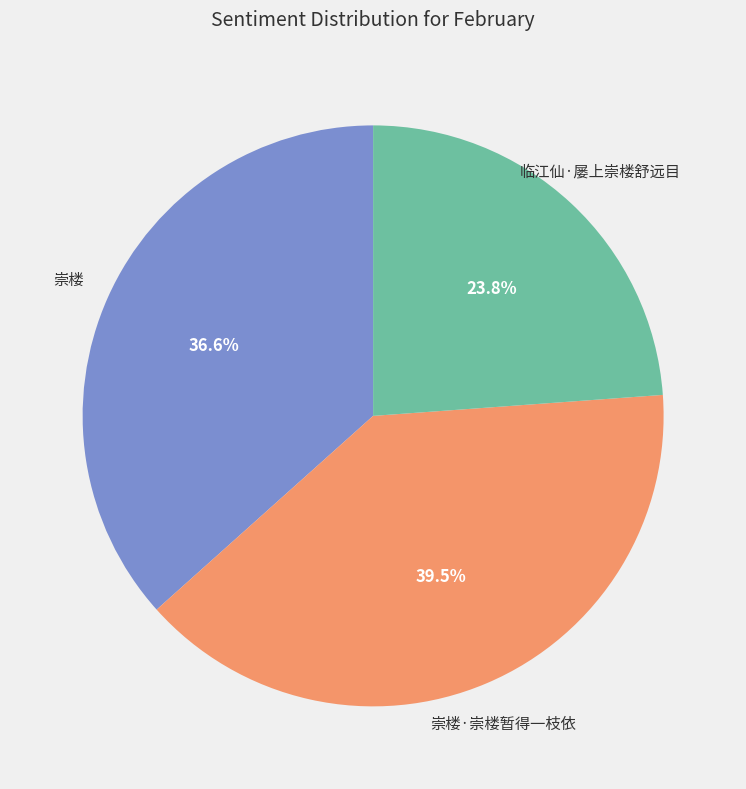

How many segments does this pie chart have?

3